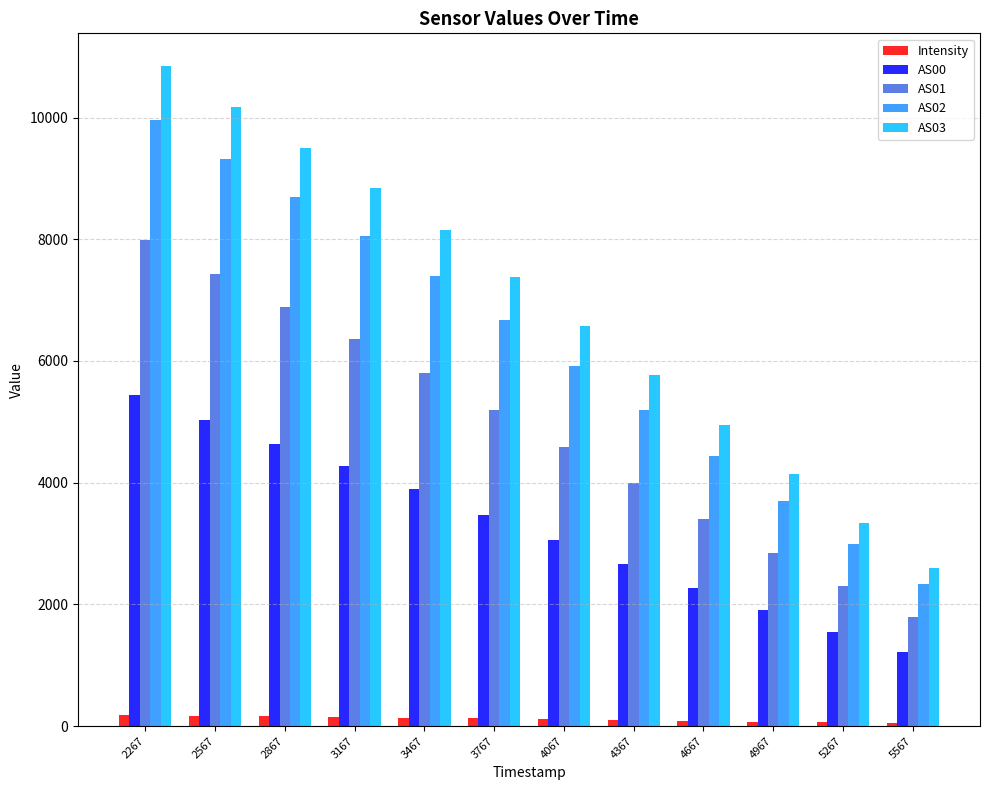

The value of AS03 at 5567 is 4506.1. True or false?

False